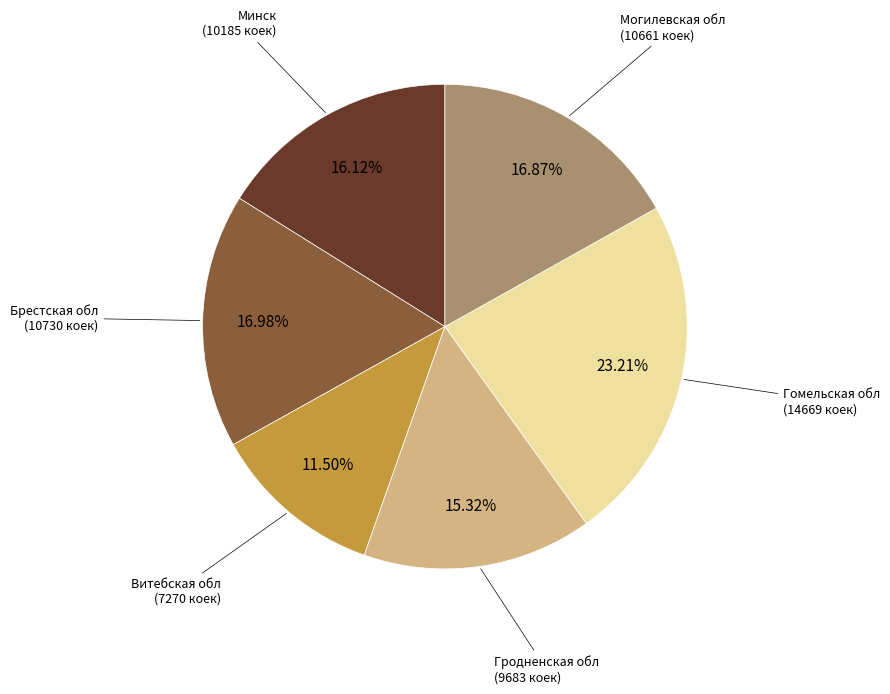

Is there a majority slice in this chart?

No